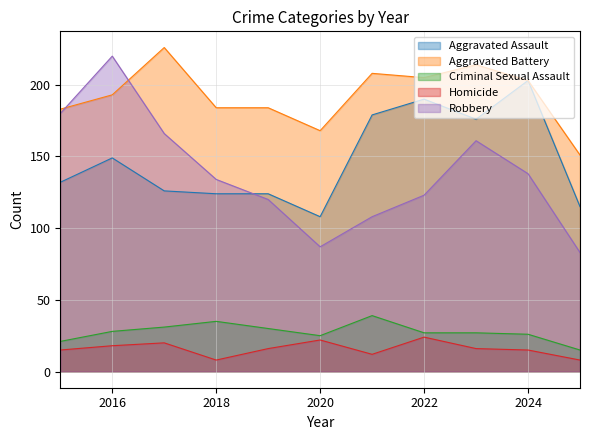

Rank the series at 2021 from lowest to highest value.

Homicide, Criminal Sexual Assault, Robbery, Aggravated Assault, Aggravated Battery